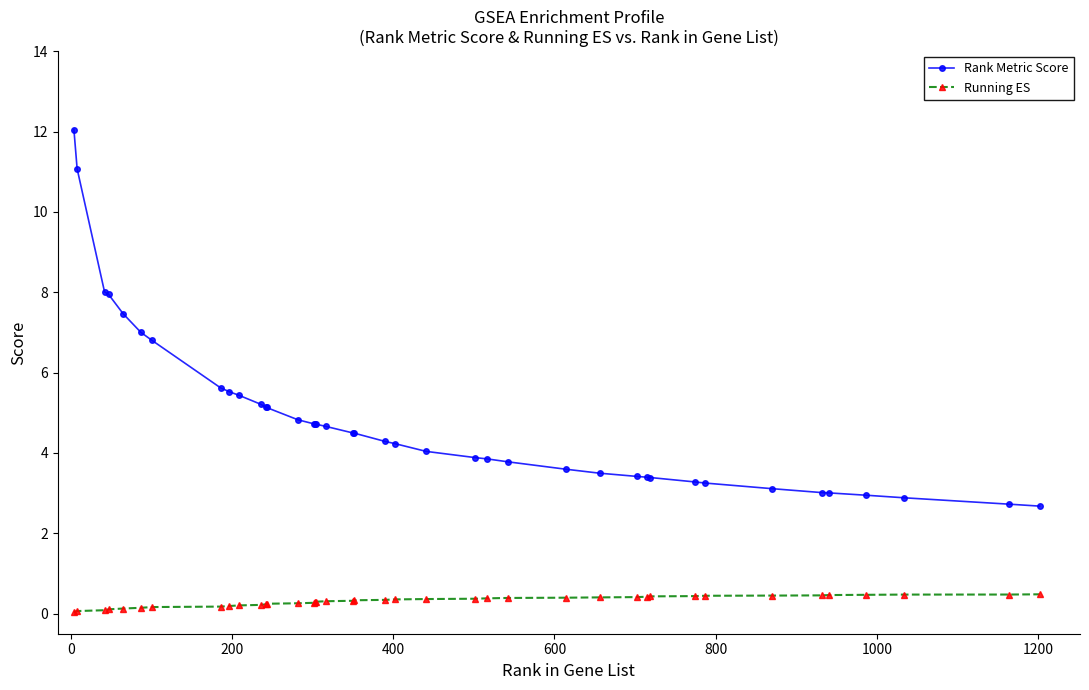

What is the value of the Running ES point at the 20th from the left?

0.3